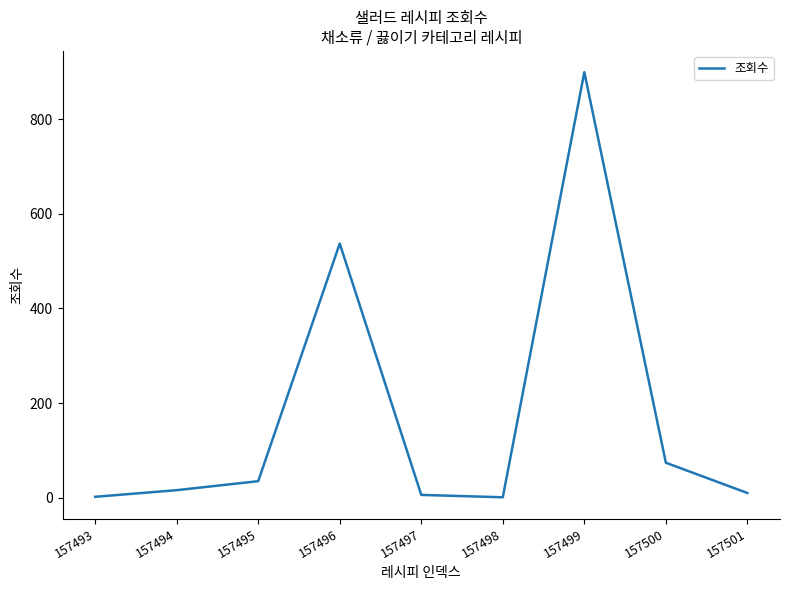

What is the greatest value displayed?

899